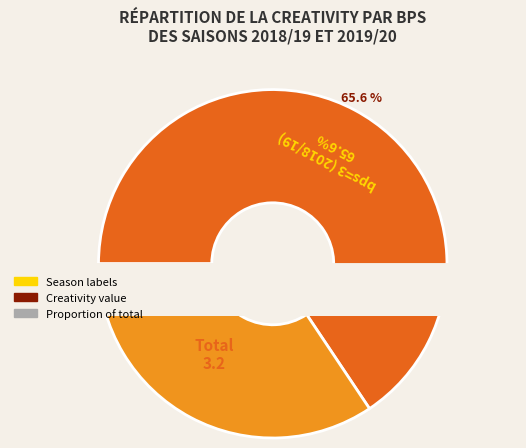

Is there a majority slice in this chart?

Yes